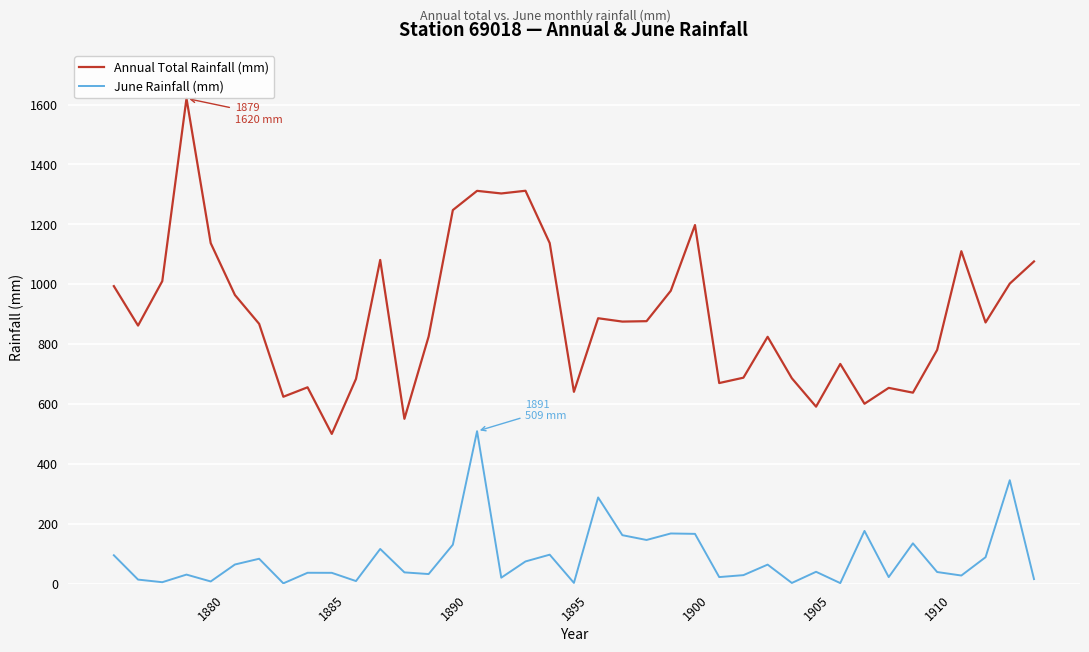

True or false: June Rainfall (mm) and Annual Total Rainfall (mm) intersect in this chart.

False